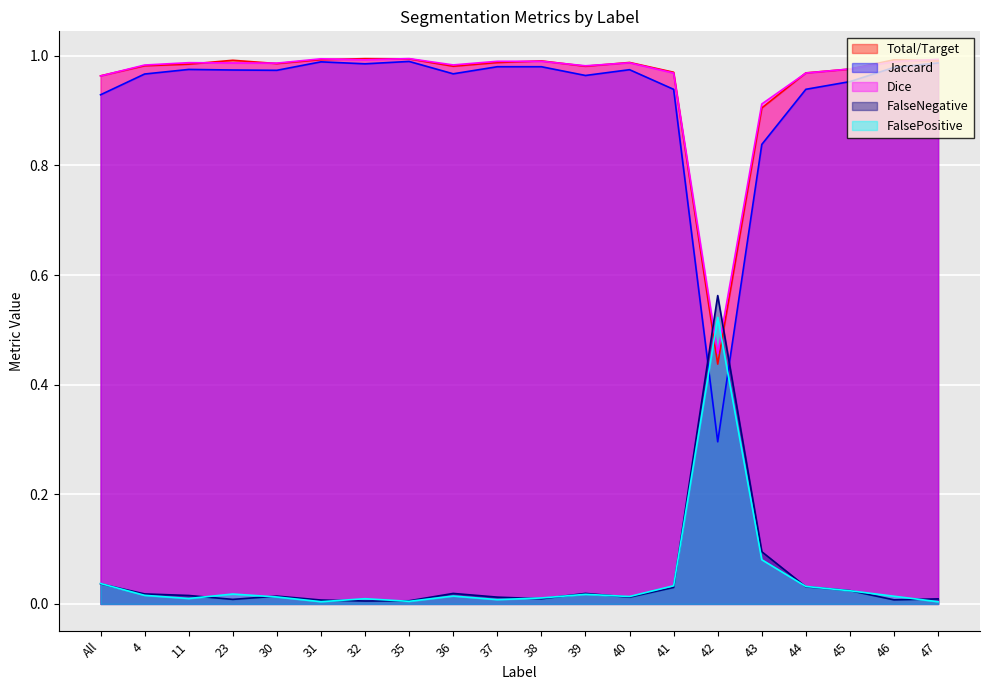

Which series has the widest spread of values?

Jaccard